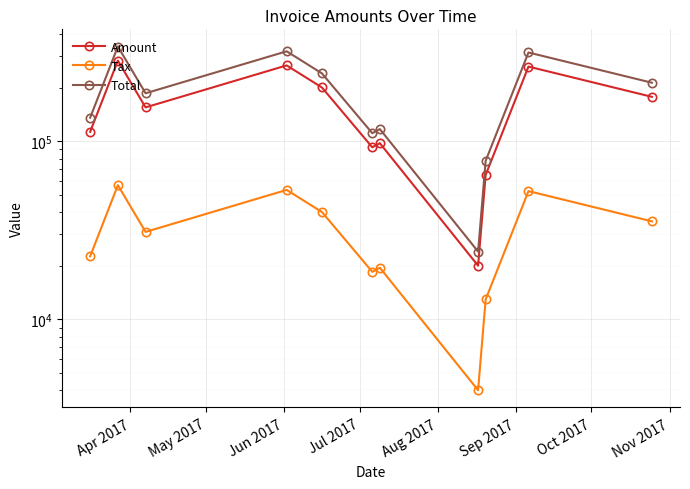

Count the number of data series in this chart.

3